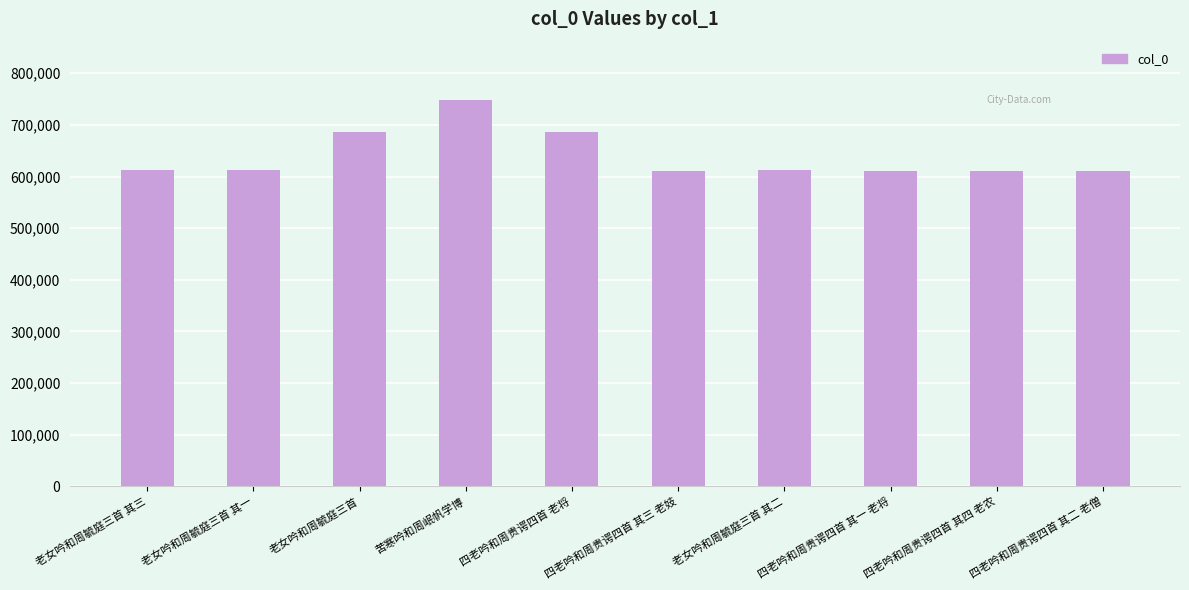

Which category has the highest value across all series?

苦寒吟和周岷帆学博